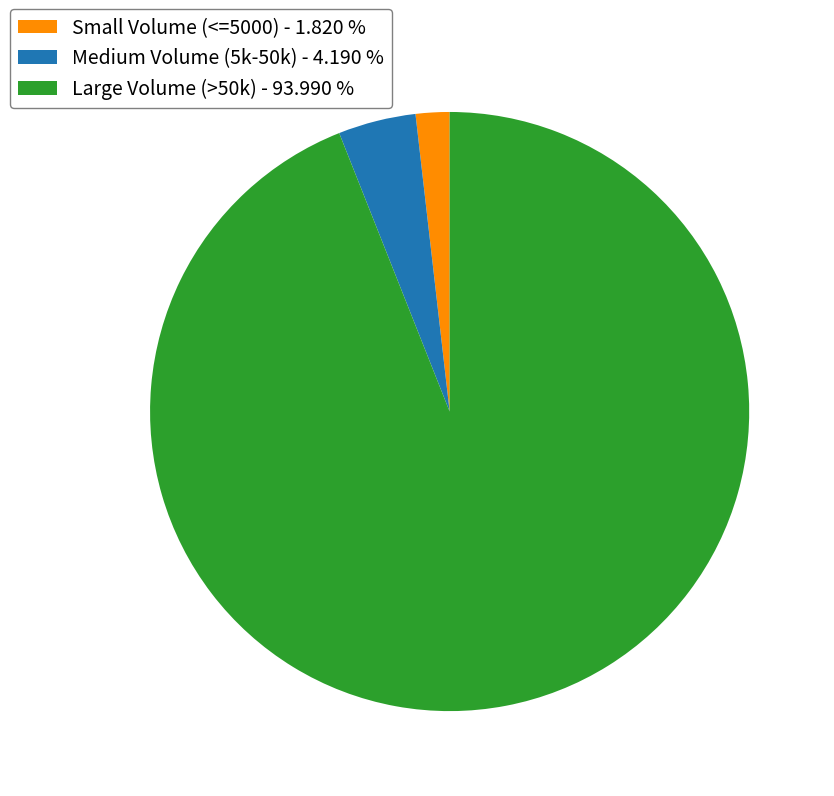

What is the ratio of the value at Large Volume (>50k) - 93.990 % to the value at Medium Volume (5k-50k) - 4.190 %?

22.4